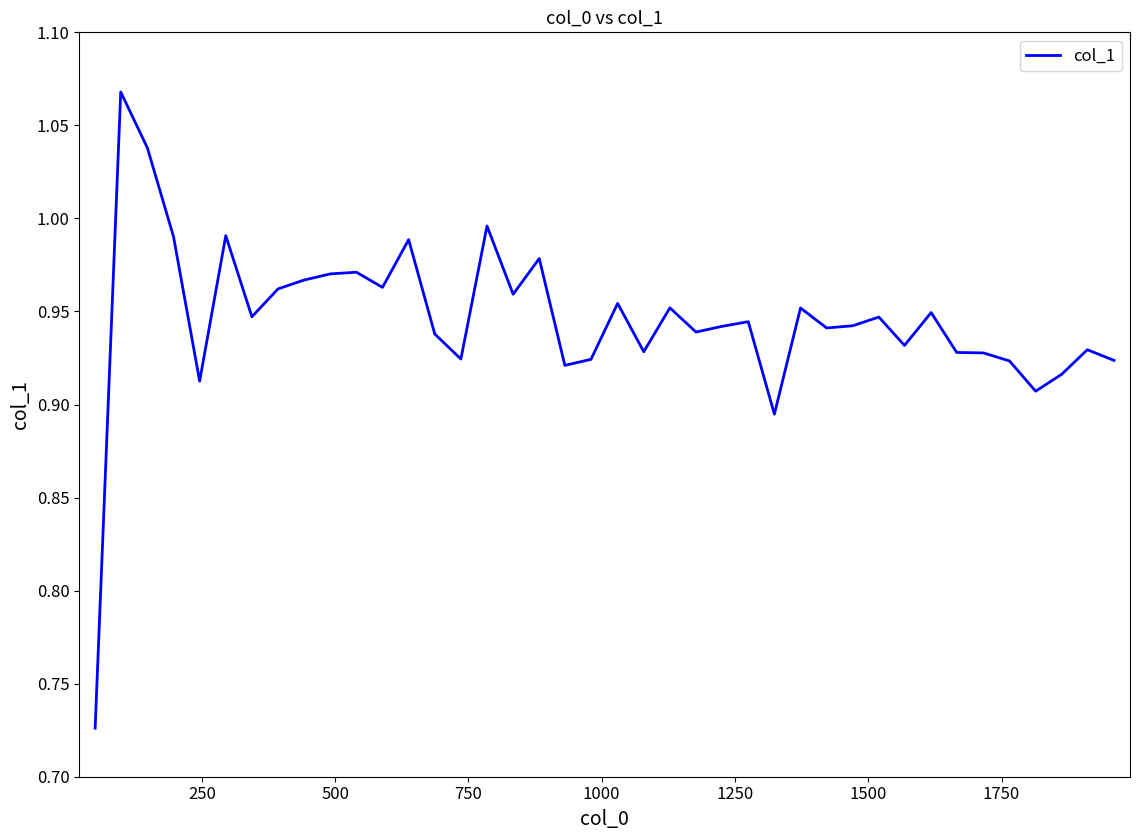

What is the difference between the maximum and minimum values?

0.3